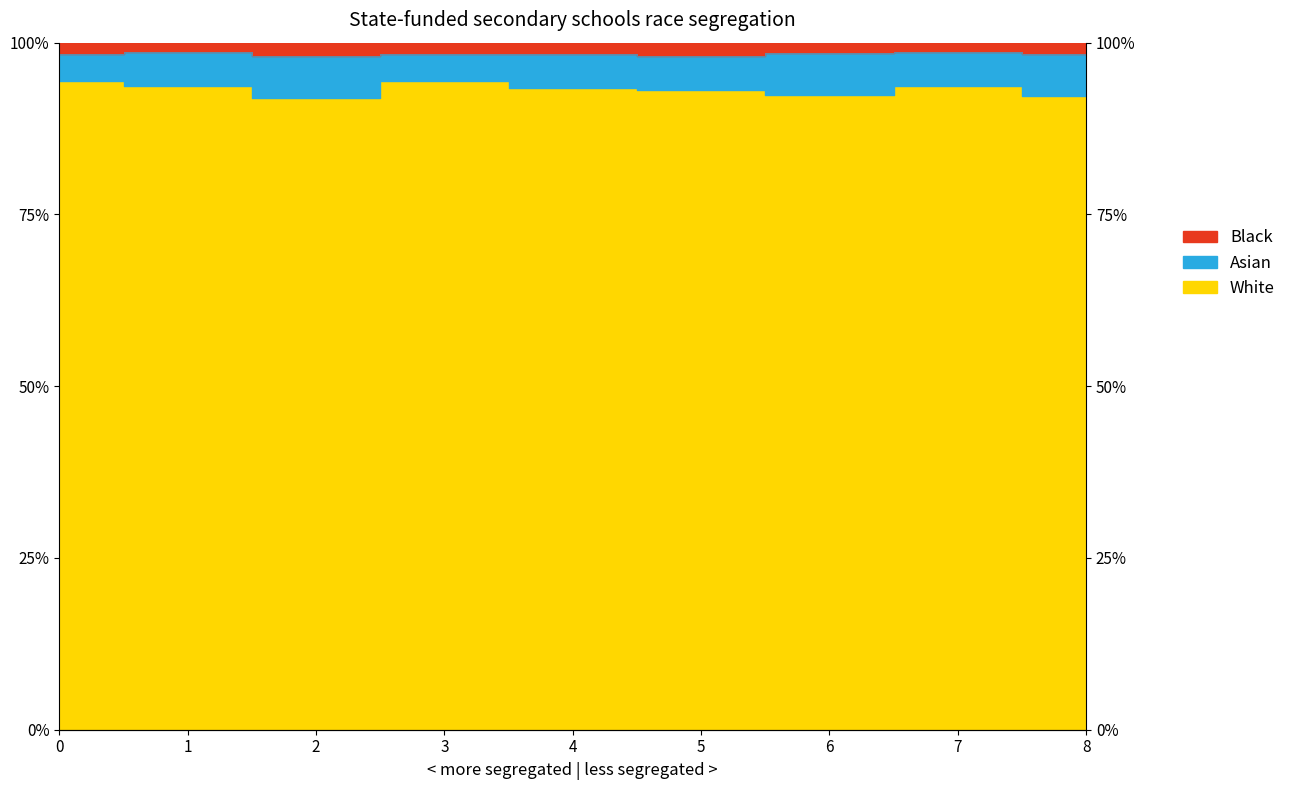

How many values are between 0 and 1?

9